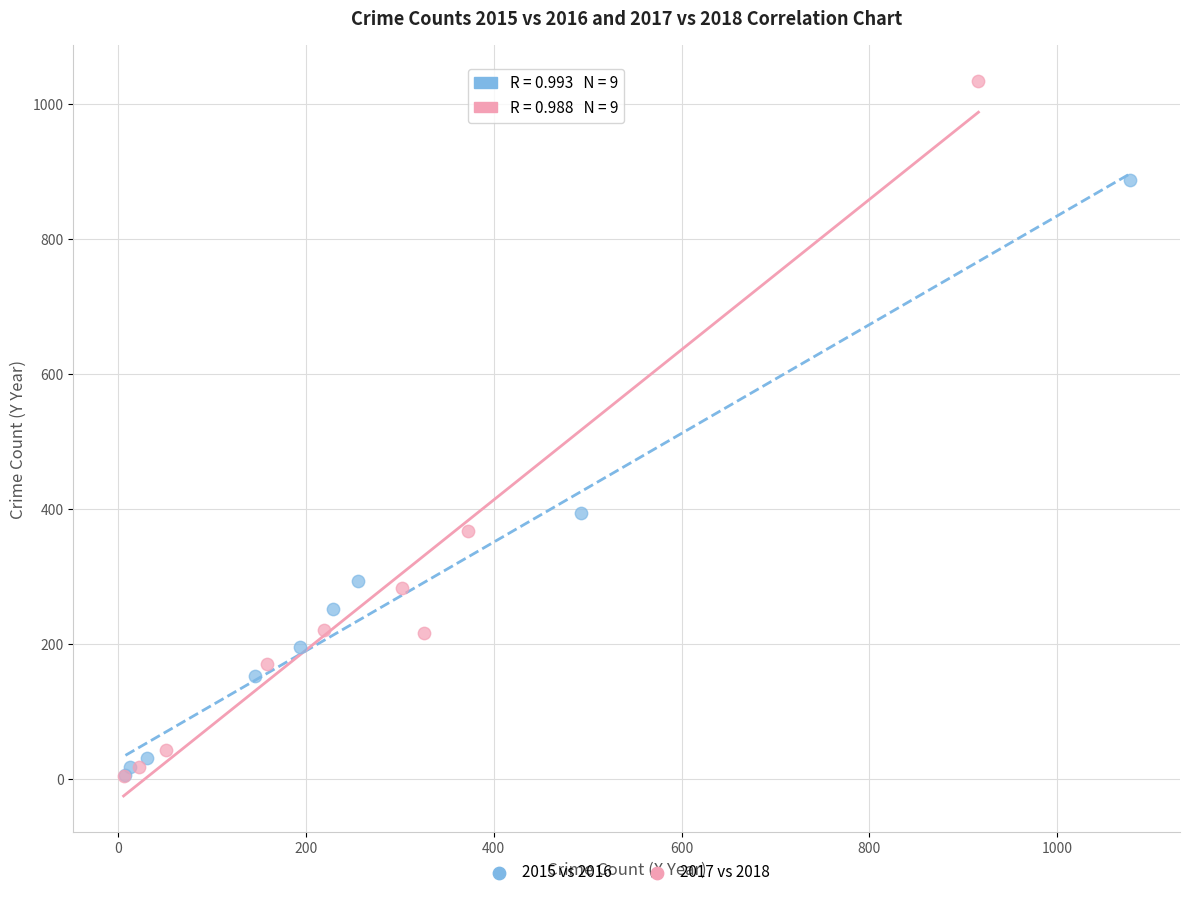

Which series contains the highest Y value?

2017 vs 2018